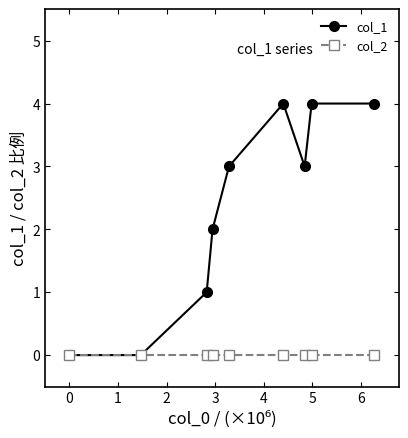

Rank the series by their average value, from lowest to highest.

col_2, col_1